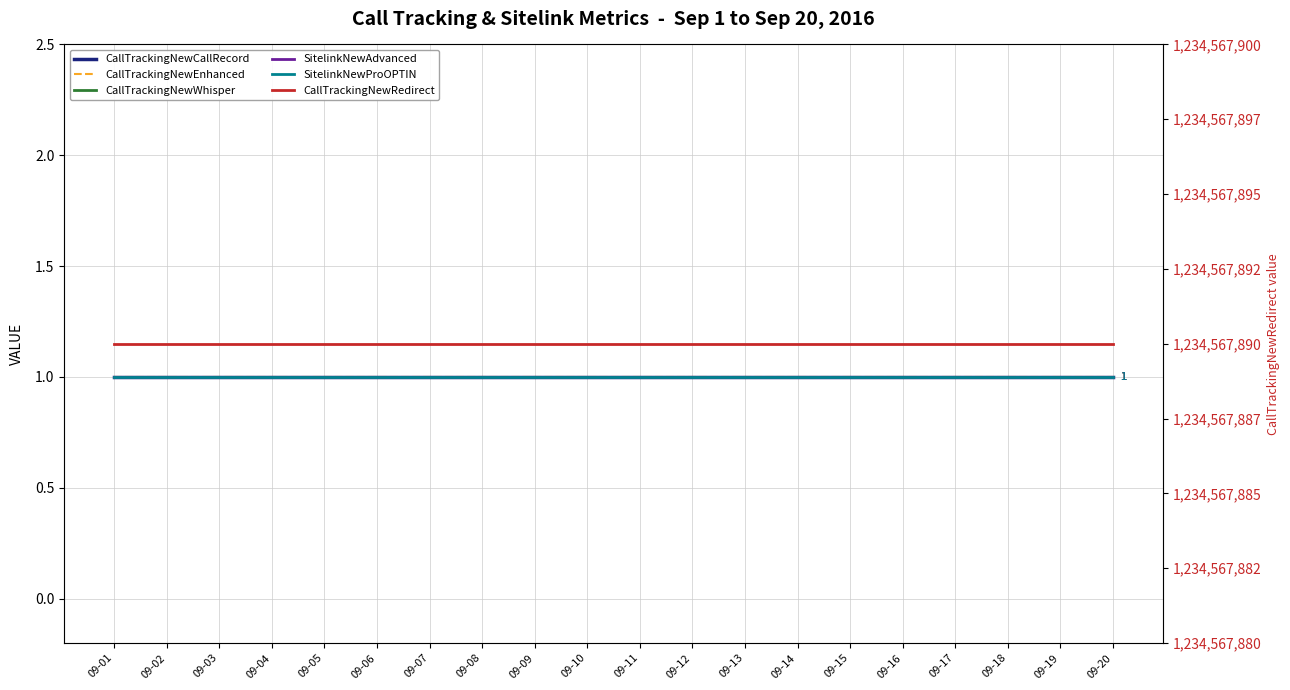

How many lines are shown in the chart?

6